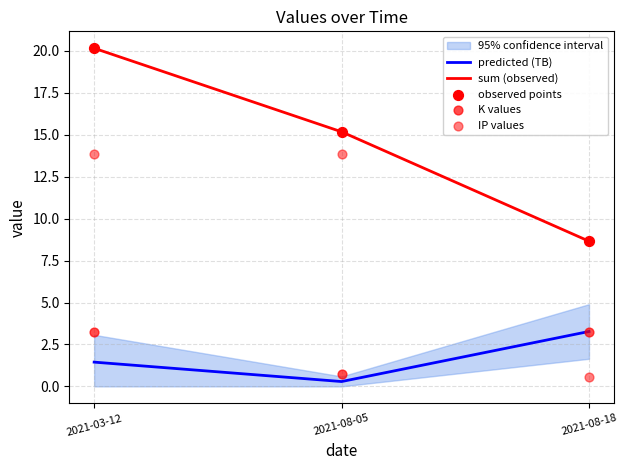

Which series has the largest total across all categories?

sum (observed)